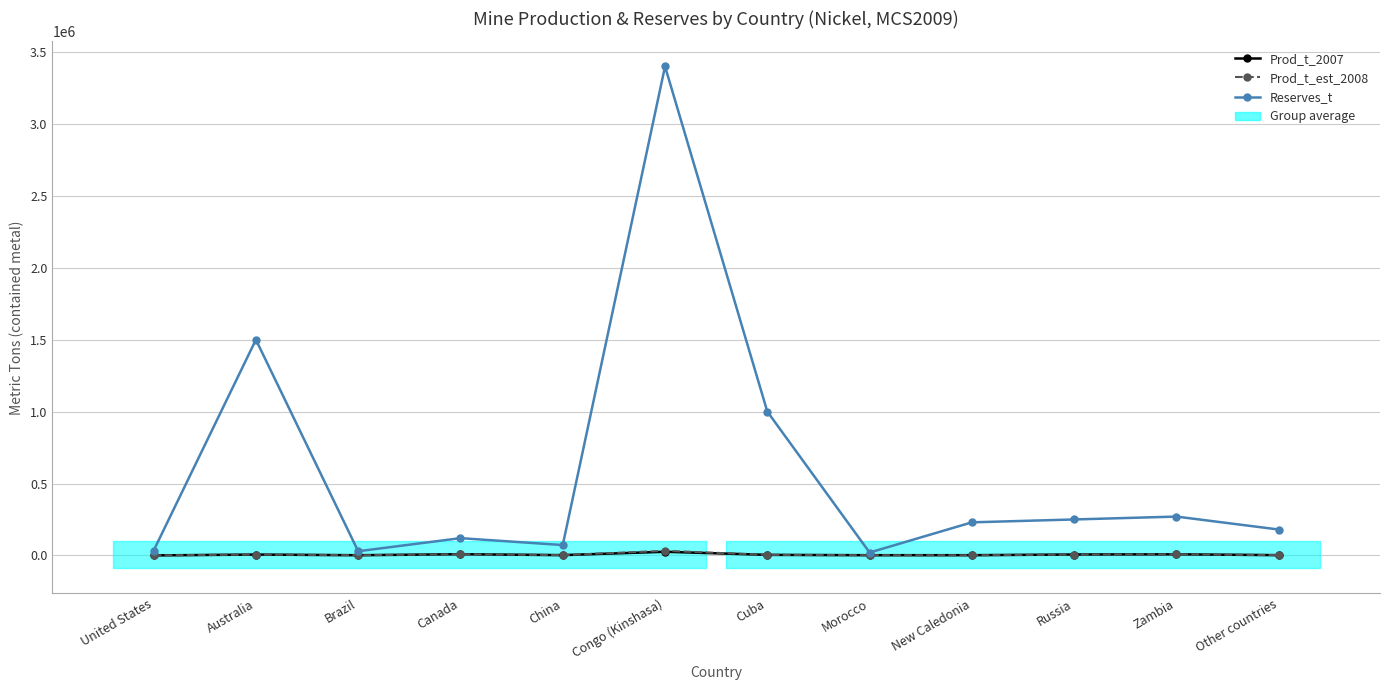

True or false: Reserves_t and Prod_t_2007 cross at least once.

False